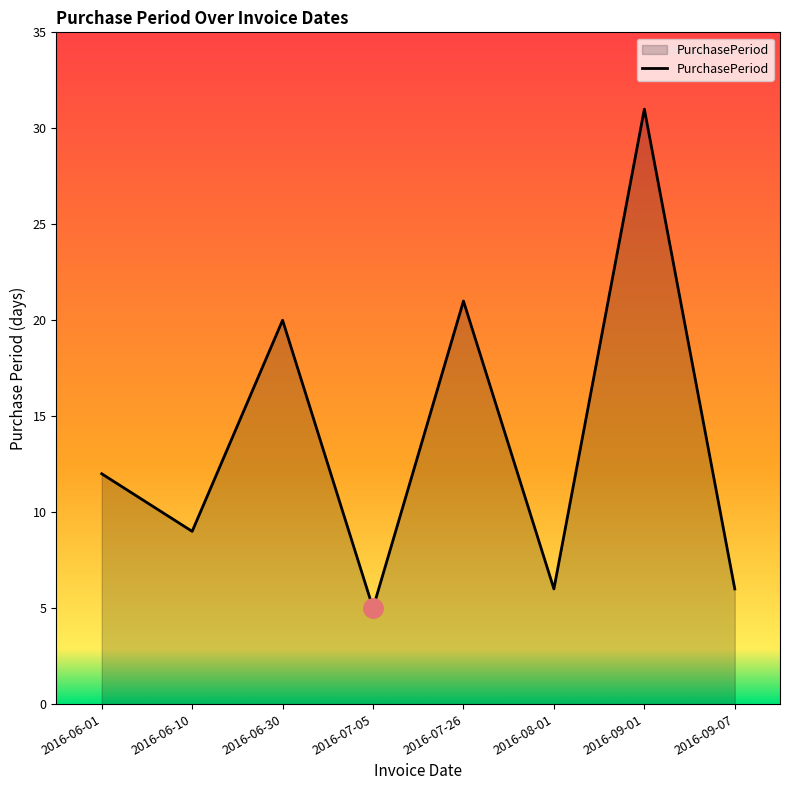

What is the change in value from 2016-06-10 to 2016-09-07?

-3